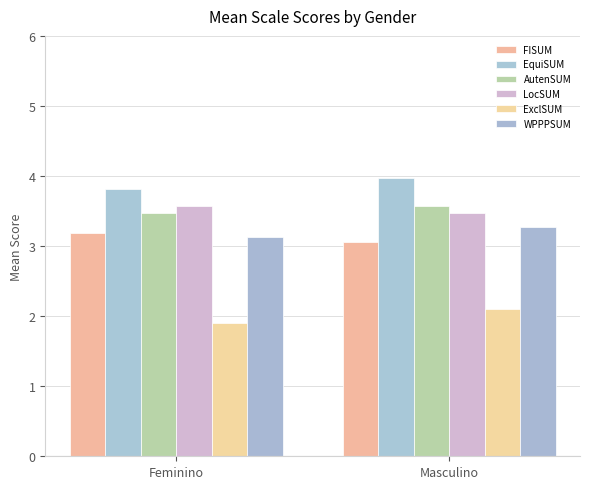

Are the bars grouped side by side (vs. stacked)?

Yes